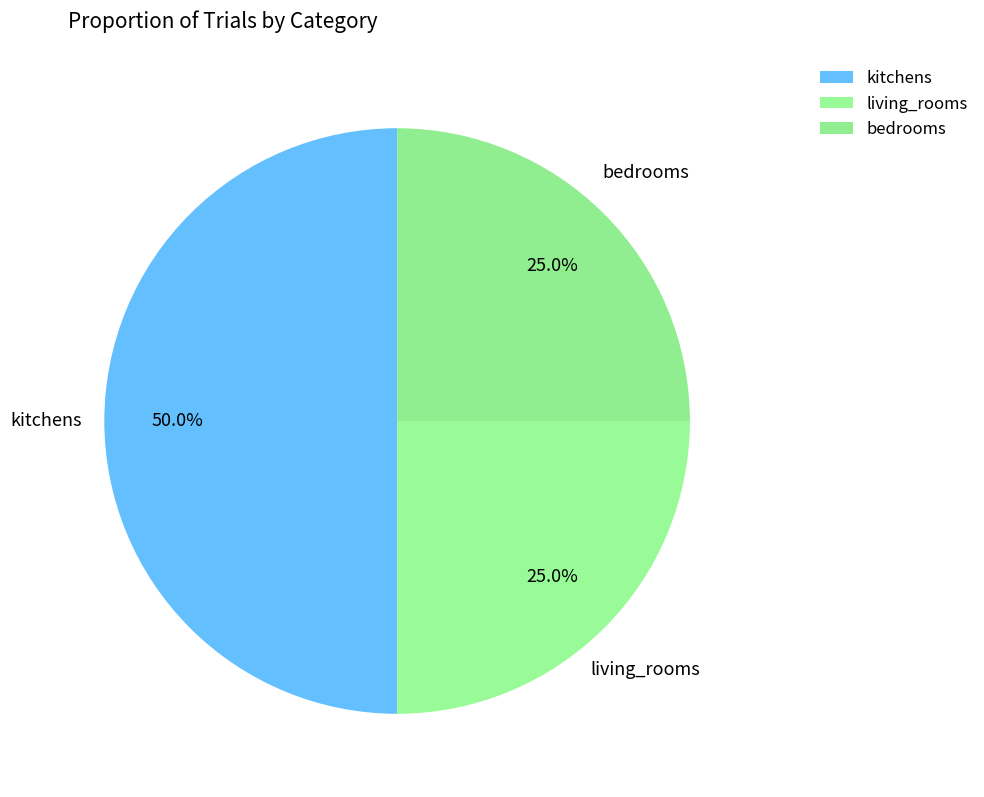

To the nearest percent, what is the average slice percentage?

33%